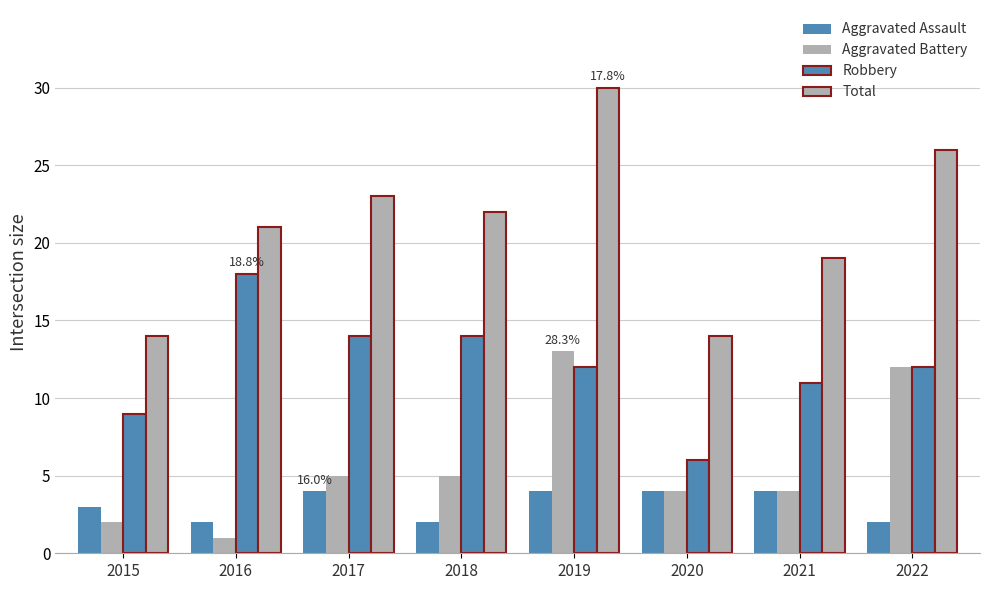

How many data points in Aggravated Assault are less than 4?

4